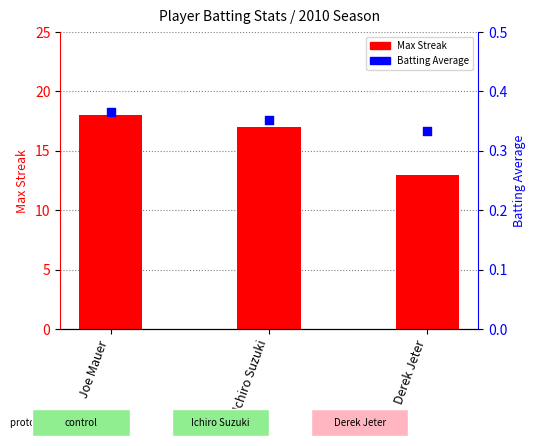

Which series has the widest spread of Y values?

Max Streak